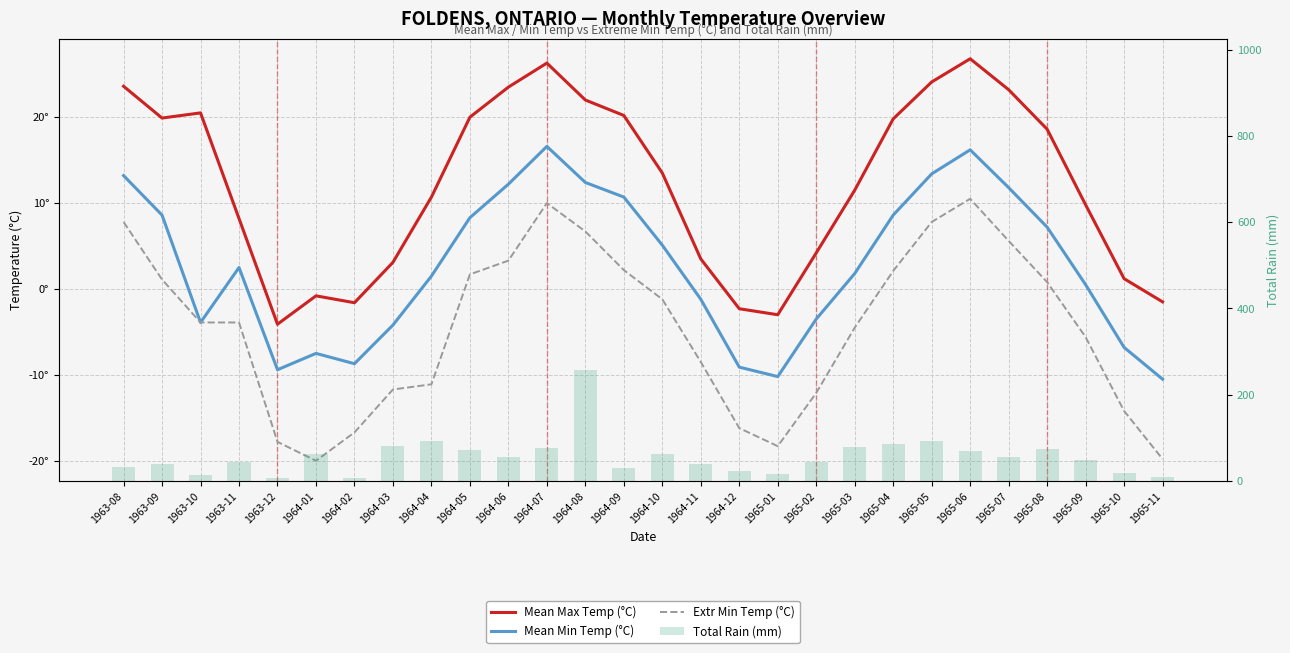

Reading left to right, list all the values displayed in this chart.

Mean Max Temp (°C): 23.6	19.9	20.5	8.2	-4.1	-0.8	-1.6	3.1	10.7	20.0	23.5	26.3	22.0	20.2	13.5	3.5	-2.3	-3.0	4.2	11.5	19.8	24.1	26.8	23.2	18.6	9.8	1.2	-1.5
Mean Min Temp (°C): 13.2	8.6	-3.9	2.5	-9.4	-7.5	-8.7	-4.2	1.5	8.3	12.2	16.6	12.4	10.7	5.1	-1.2	-9.1	-10.2	-3.5	1.8	8.6	13.4	16.2	11.8	7.2	0.5	-6.8	-10.5
Extr Min Temp (°C): 7.8	1.1	-3.9	-3.9	-17.8	-20.0	-16.7	-11.7	-11.1	1.7	3.3	10.0	6.7	2.2	-1.2	-8.5	-16.2	-18.3	-12.1	-4.5	2.1	7.8	10.5	5.6	0.8	-5.6	-14.2	-19.8
Total Rain (mm): 31.5	39.1	14.7	43.4	7.6	61.2	6.4	81.3	91.9	71.4	55.1	76.5	256.5	31.0	62.4	38.2	22.1	15.6	44.8	78.9	85.3	92.1	68.4	55.2	72.8	48.6	18.4	9.2